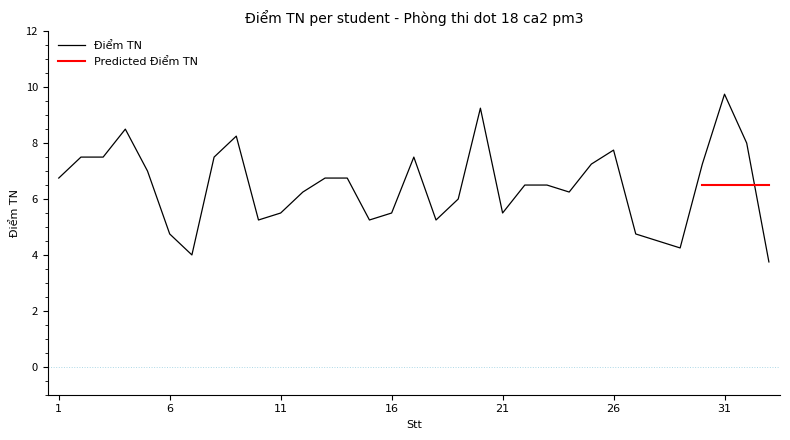

How many points are higher than both their immediate neighbors (excluding endpoints)?

6